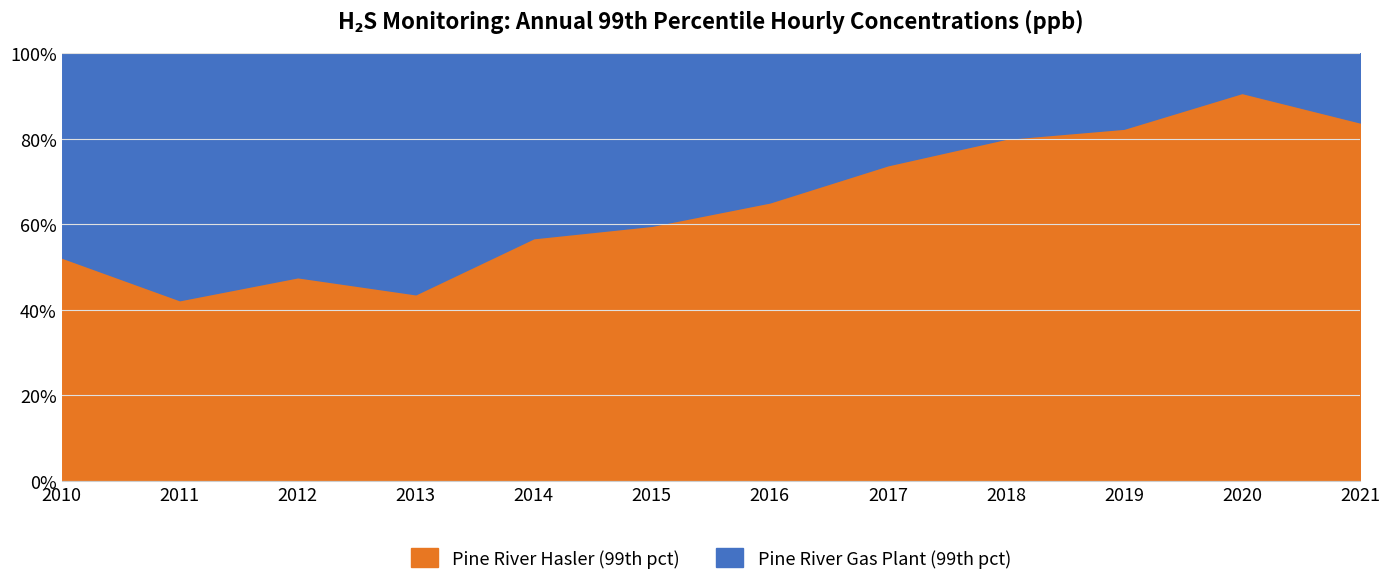

What is the sum of the Pine River Gas Plant (99th pct) values at 2013 and 2020?

4.4